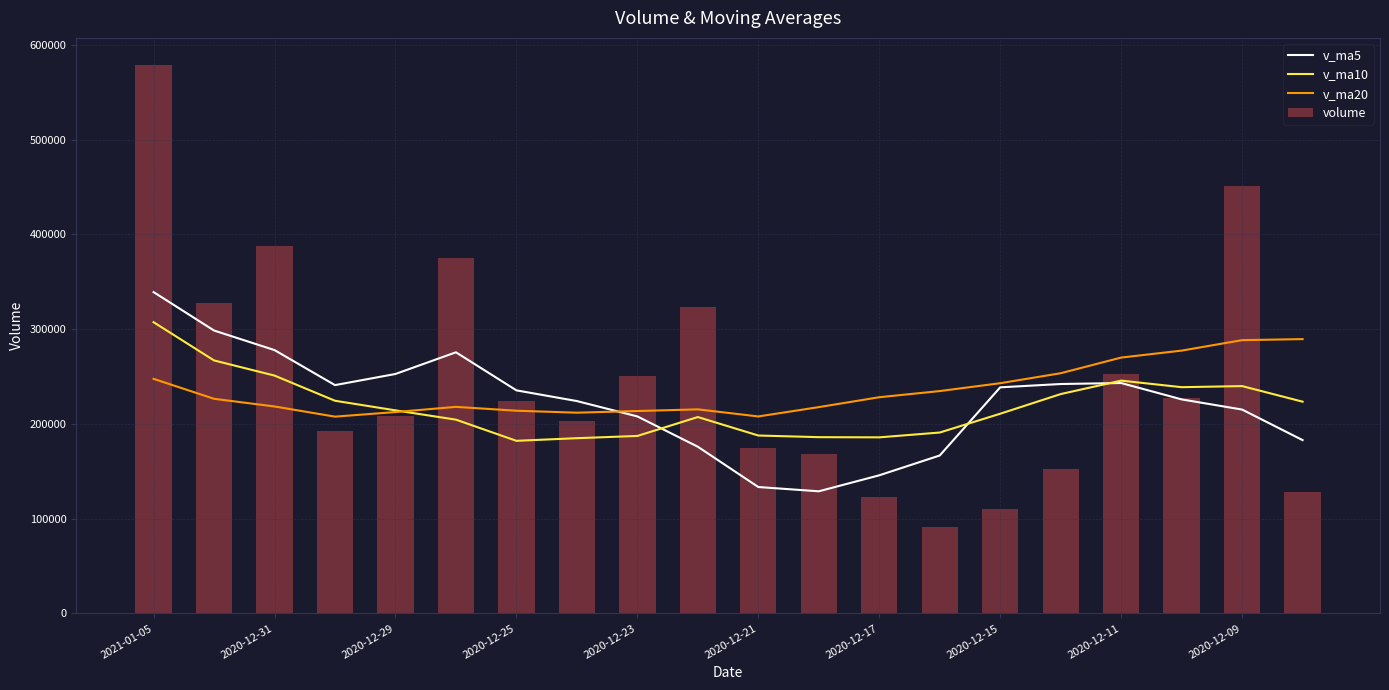

What is the lowest value of the v_ma10 series?

182097.4